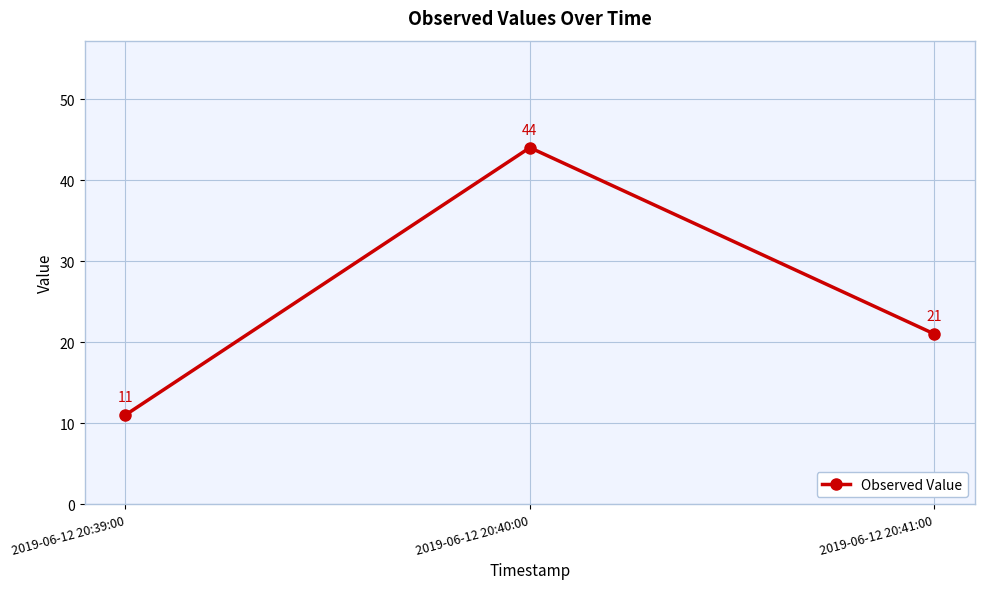

What is the difference between the second highest and minimum values?

10